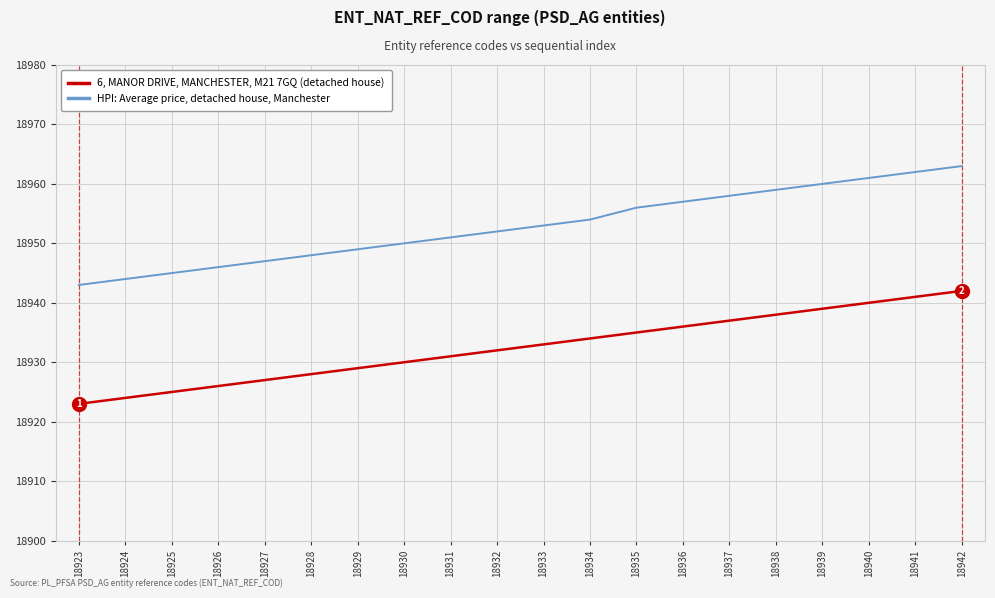

Is the value of HPI: Average price, detached house, Manchester at 18935 greater than the value of 6, MANOR DRIVE, MANCHESTER, M21 7GQ (detached house) at 18928?

Yes